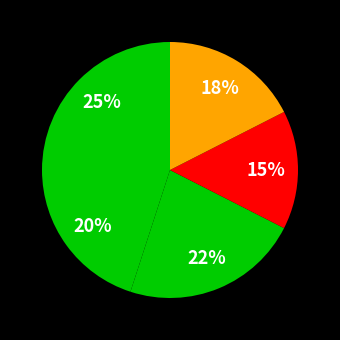

Is there any slice that represents more than half of the pie?

No